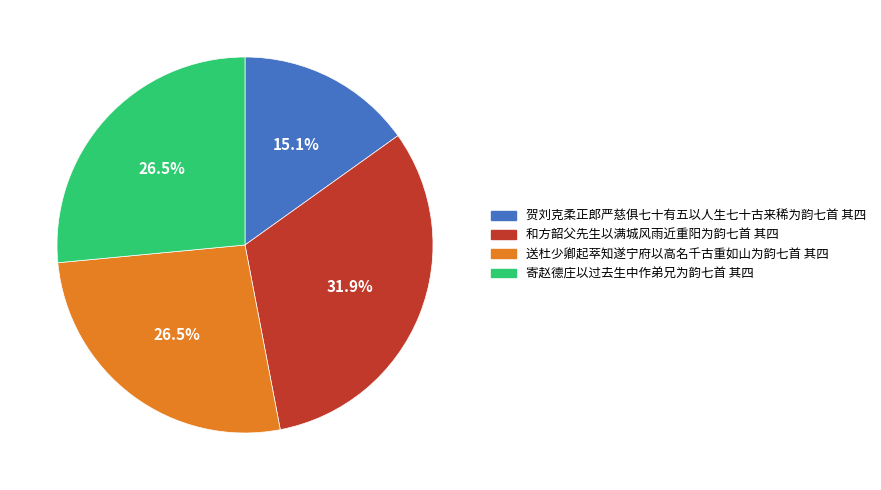

To the nearest percent, what is the difference between the 送杜少卿起萃知遂宁府以高名千古重如山为韵七首 其四 and 贺刘克柔正郎严慈俱七十有五以人生七十古来稀为韵七首 其四 slice percentages?

11%